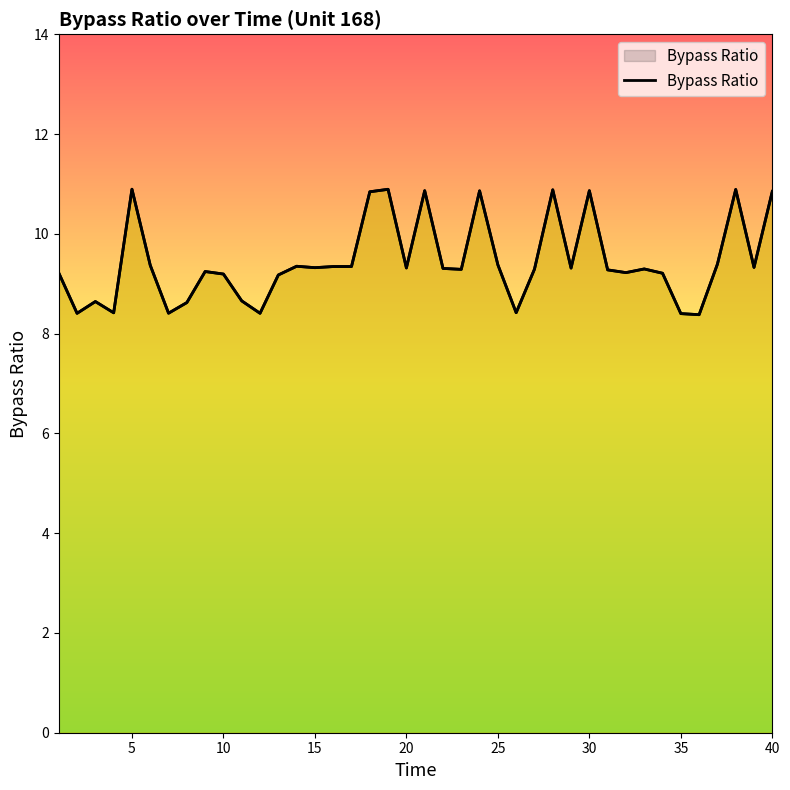

True or false: the data shows 5.9 at 18.

False